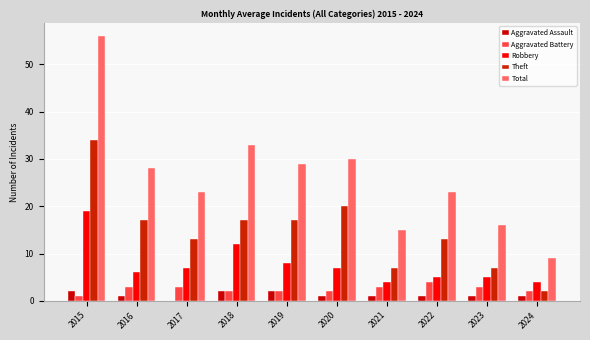

What is the difference between the highest and lowest values at 2024?

8